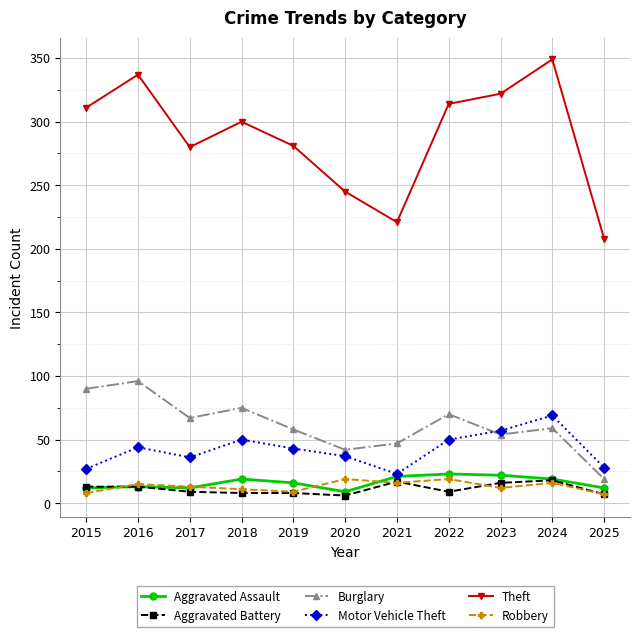

Which series changed the most between 2017 and 2025?

Theft